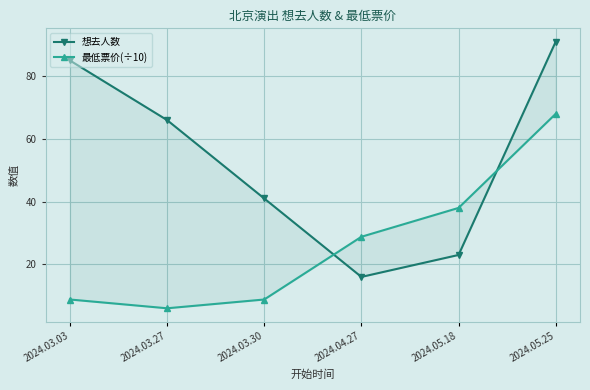

What is the sum of all 最低票价(÷10) values?

158.4